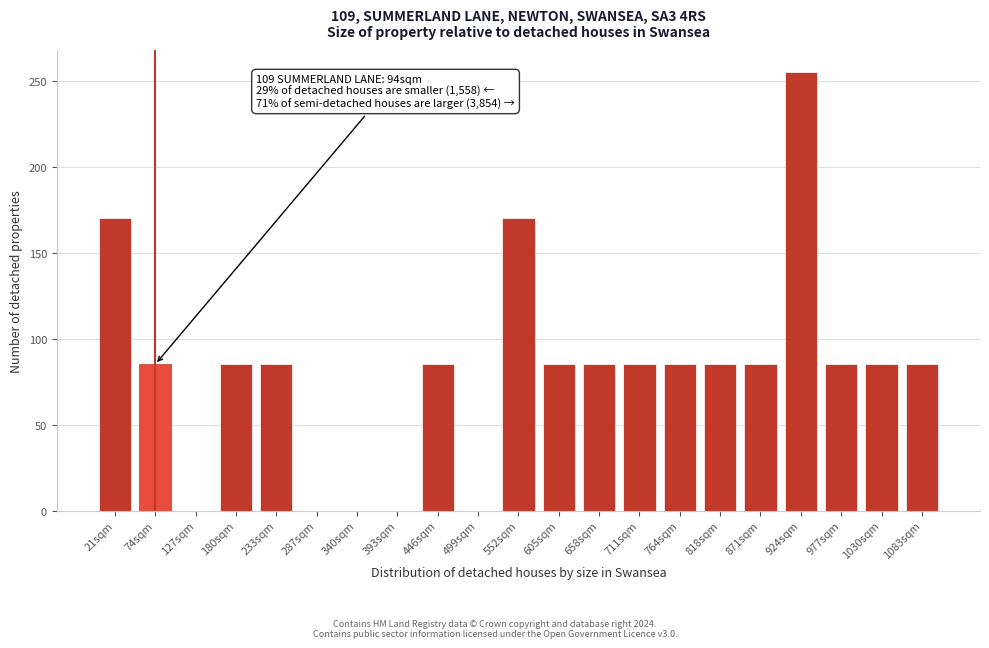

Reading right to left, extract all data points from this chart.

1083sqm=85	1030sqm=85	977sqm=85	924sqm=255	871sqm=85	818sqm=85	764sqm=85	711sqm=85	658sqm=85	605sqm=85	552sqm=170	499sqm=0	446sqm=85	393sqm=0	340sqm=0	287sqm=0	233sqm=85	180sqm=85	127sqm=0	74sqm=85	21sqm=170